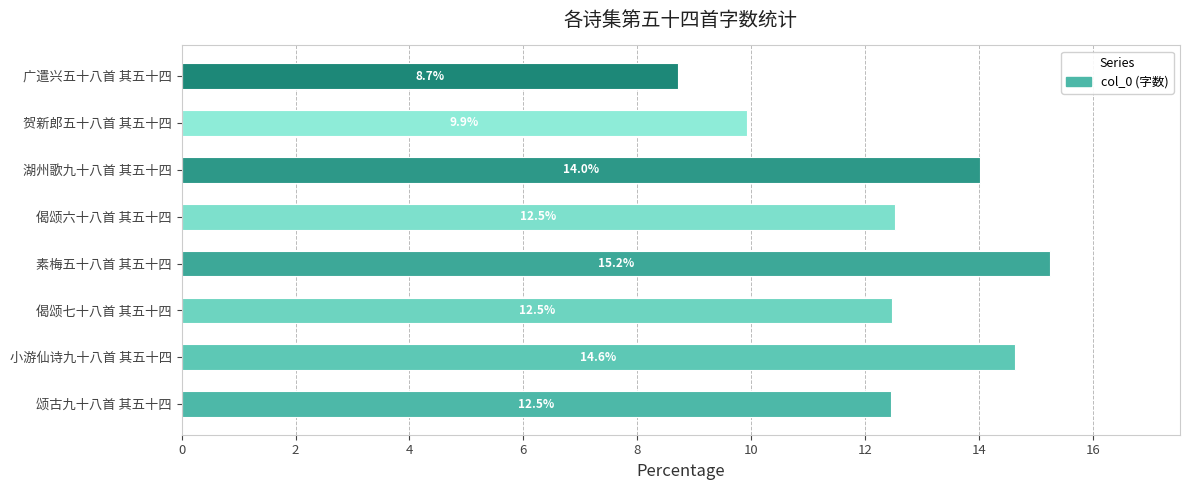

What value does the data have at 偈颂七十八首 其五十四?

12.5